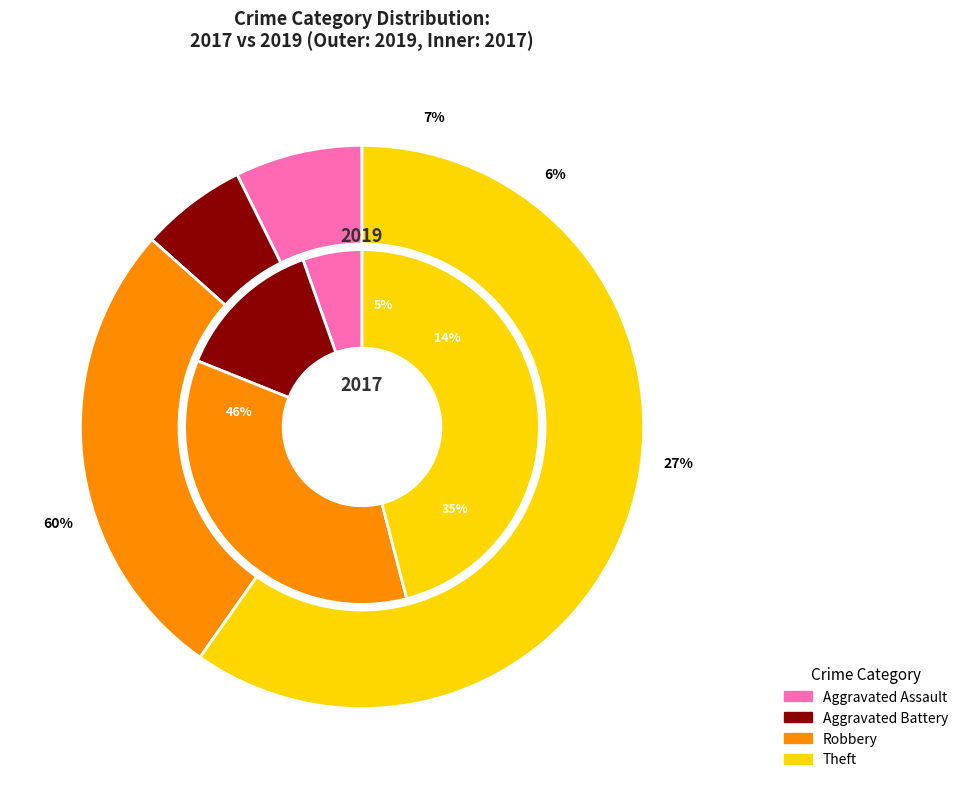

How many segments does this pie chart have?

4